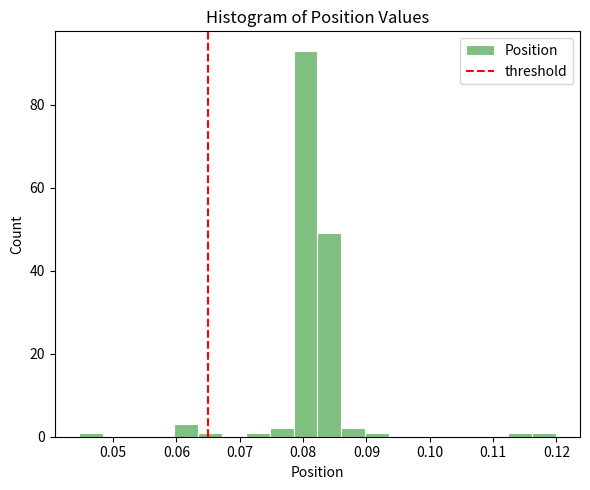

Read against the x-axis, roughly where is the centre of the tallest bar?

0.080